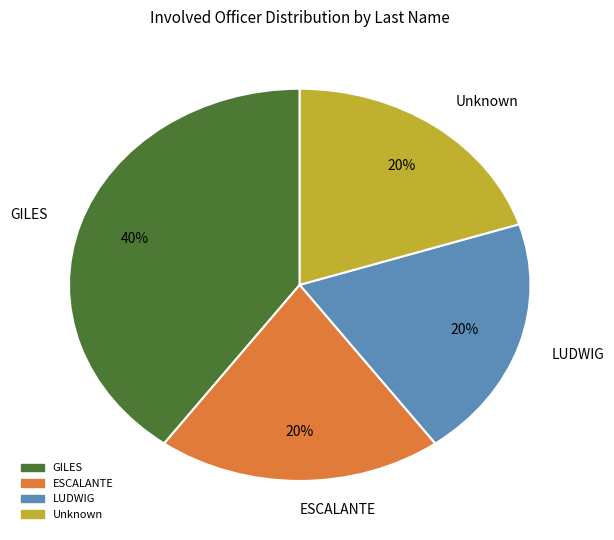

Which category has the biggest portion of the pie?

GILES